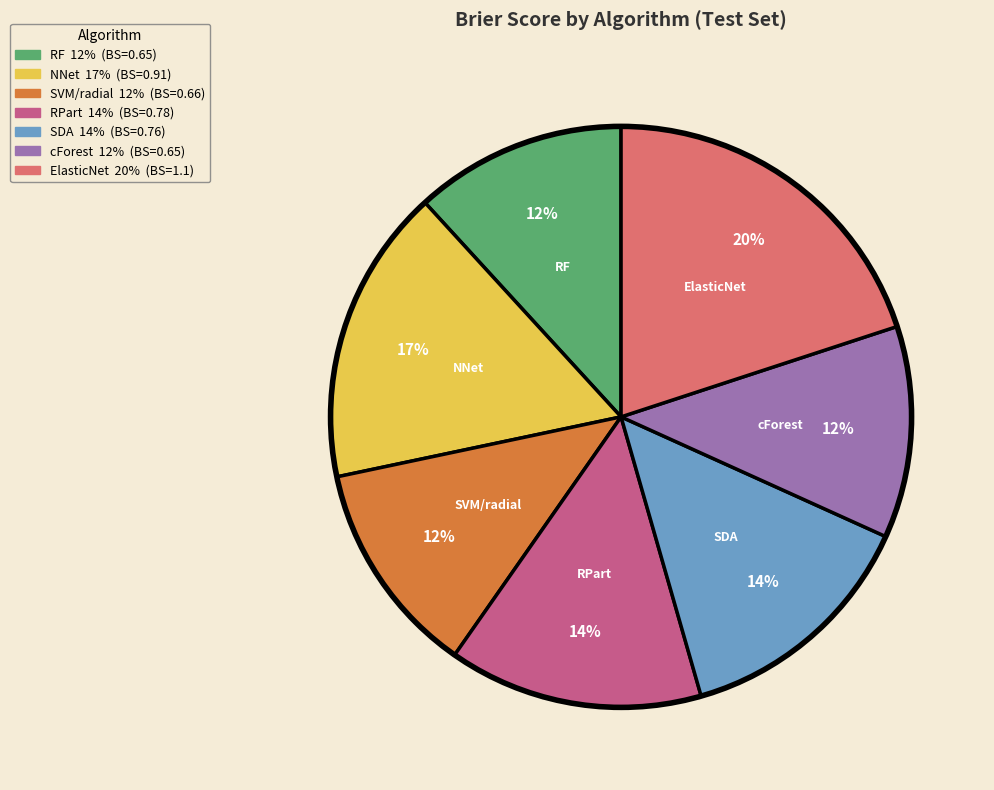

Between NNet and RPart, which is larger?

NNet